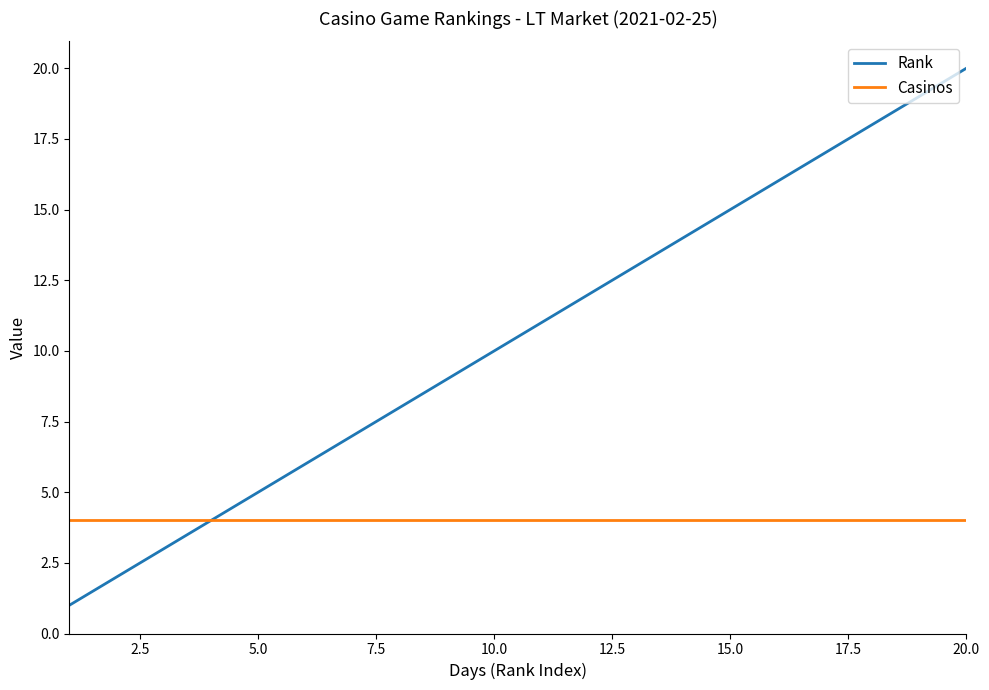

What are all the series names shown in the legend?

Rank, Casinos